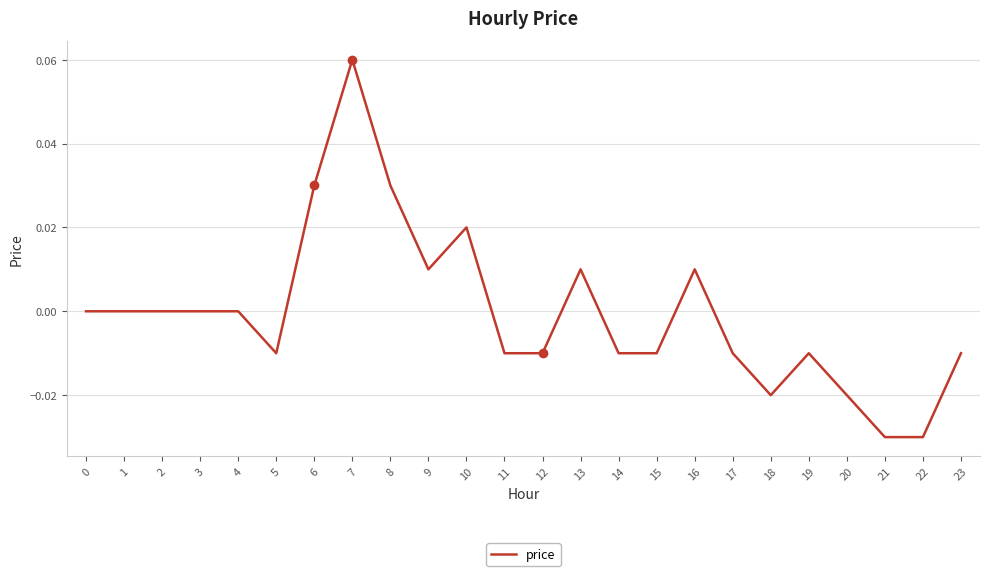

The chart shows a value of 0.0 at 9. True or false?

True